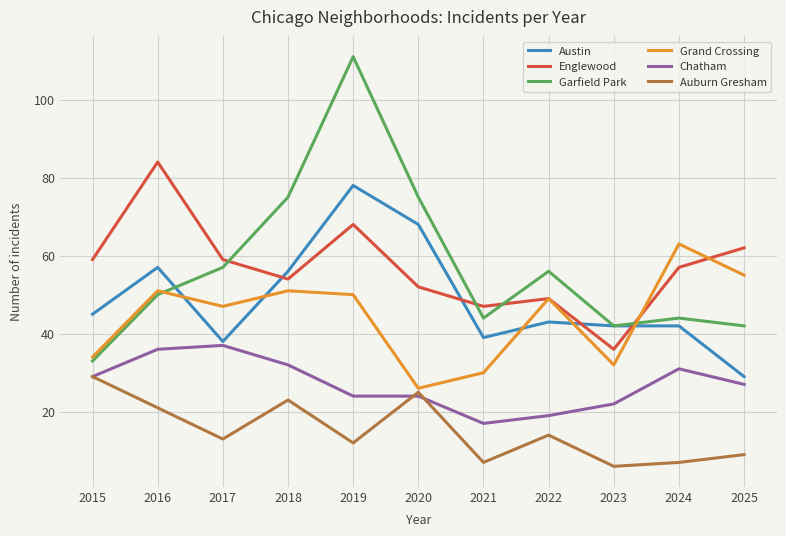

Which series has the widest spread of values?

Garfield Park